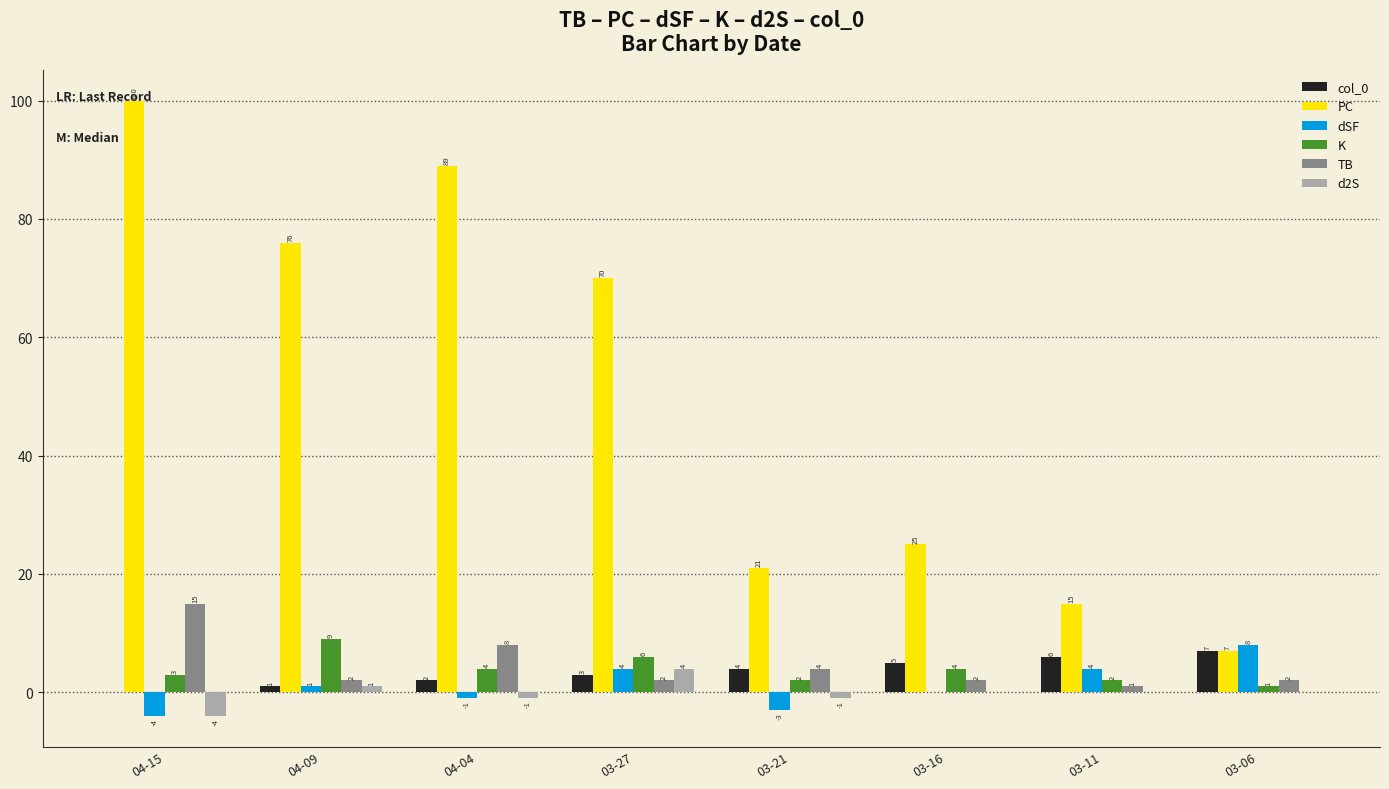

What is the sum of the K values at 04-09 and 03-11?

11